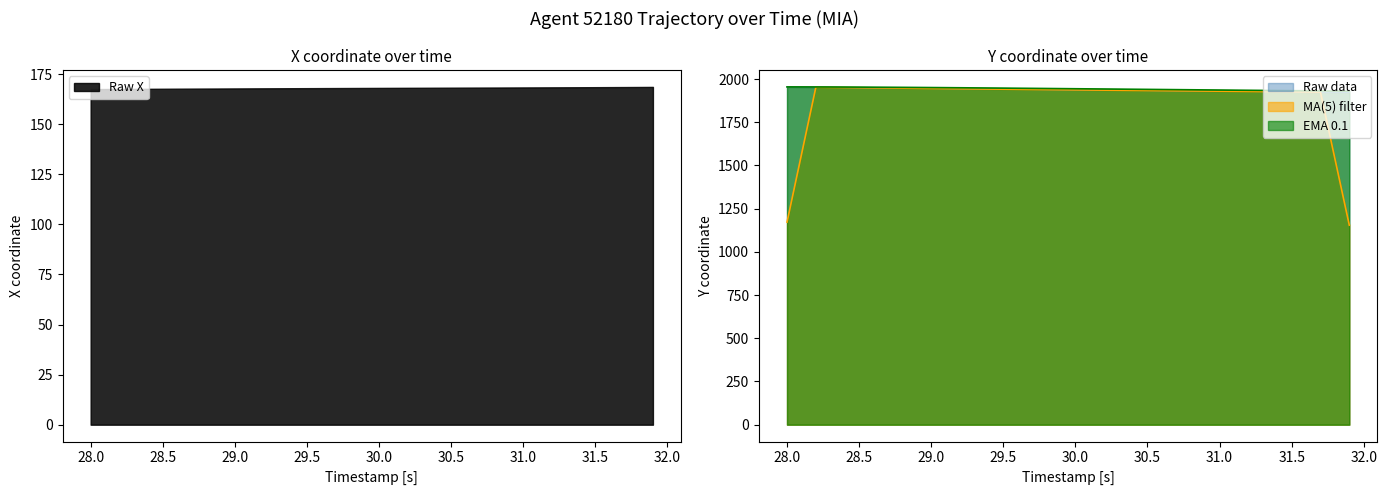

Does the chart display data point markers on the line(s)?

No